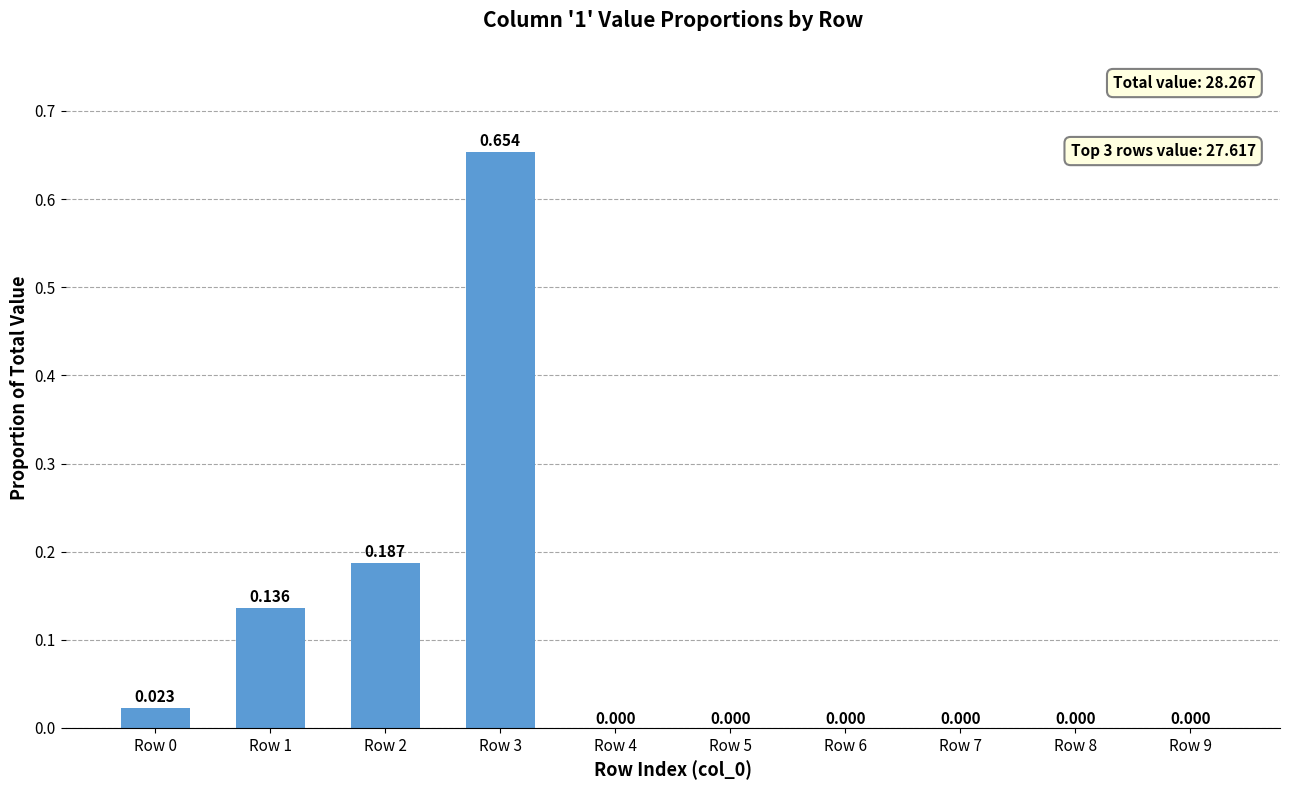

Which has a higher value, Row 6 or Row 7?

Row 6